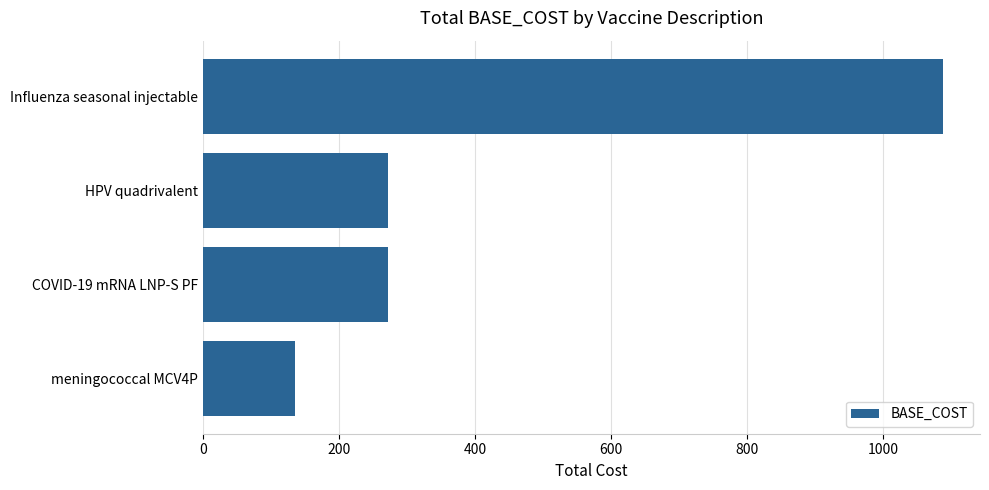

What is the ratio of the value at Influenza seasonal injectable to the value at meningococcal MCV4P?

8.0